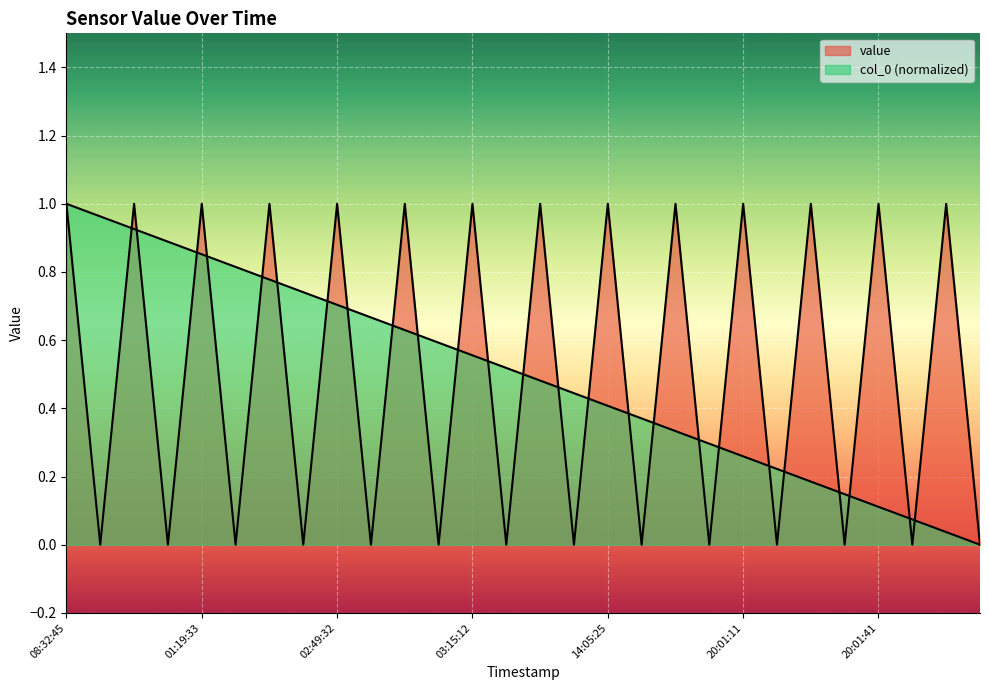

Which series has the largest total across all categories?

value